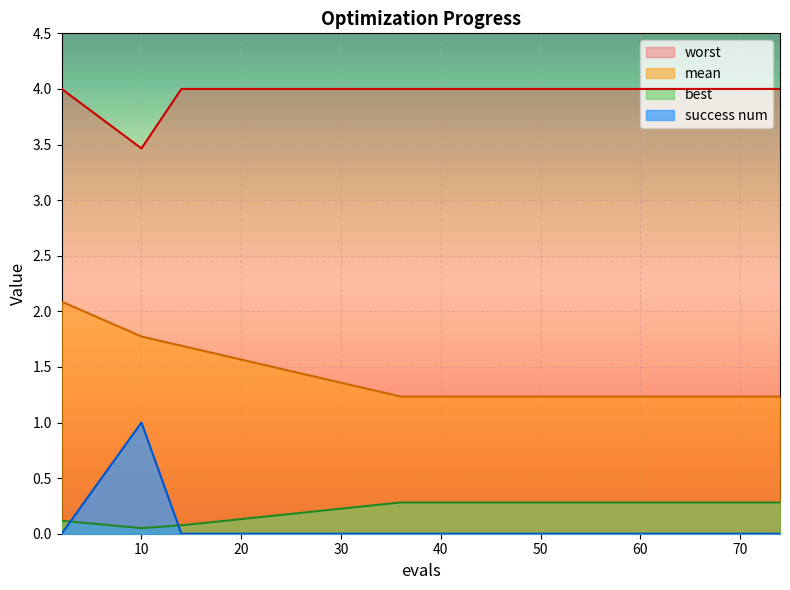

Reading left to right, transcribe all the data shown in this chart.

mean: 2=2.1	10=1.8	14=1.7	36=1.2	40=1.2	44=1.2	48=1.2	52=1.2	56=1.2	60=1.2	64=1.2	66=1.2	68=1.2	70=1.2	74=1.2
best: 2=0.1	10=0.1	14=0.1	36=0.3	40=0.3	44=0.3	48=0.3	52=0.3	56=0.3	60=0.3	64=0.3	66=0.3	68=0.3	70=0.3	74=0.3
worst: 2=4.0	10=3.5	14=4.0	36=4.0	40=4.0	44=4.0	48=4.0	52=4.0	56=4.0	60=4.0	64=4.0	66=4.0	68=4.0	70=4.0	74=4.0
success num: 2=0.0	10=1.0	14=0.0	36=0.0	40=0.0	44=0.0	48=0.0	52=0.0	56=0.0	60=0.0	64=0.0	66=0.0	68=0.0	70=0.0	74=0.0